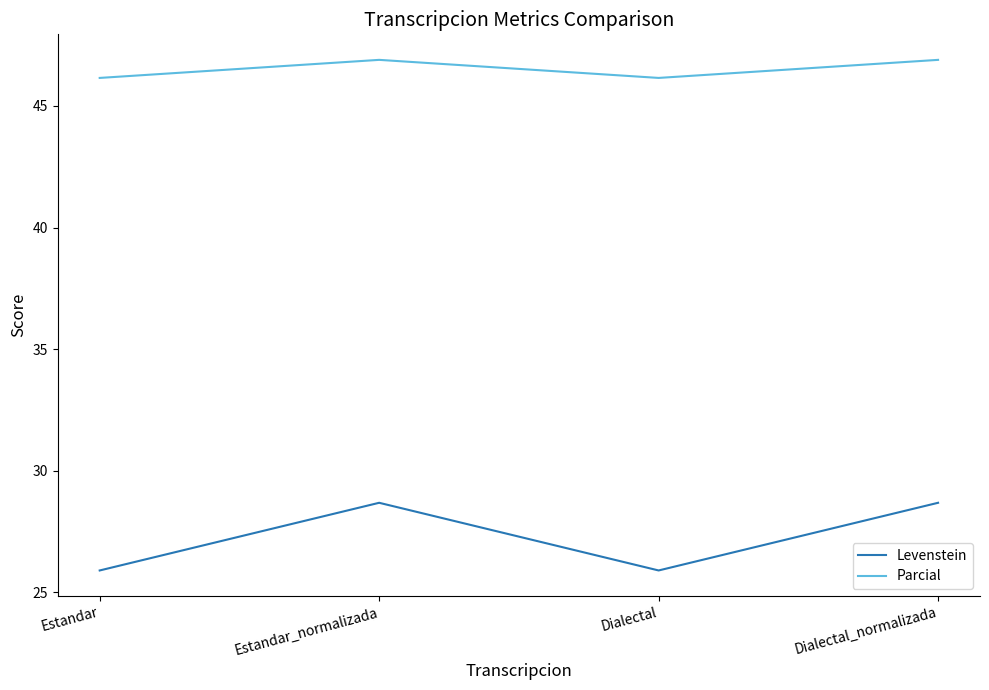

True or false: Parcial and Levenstein cross at least once.

False